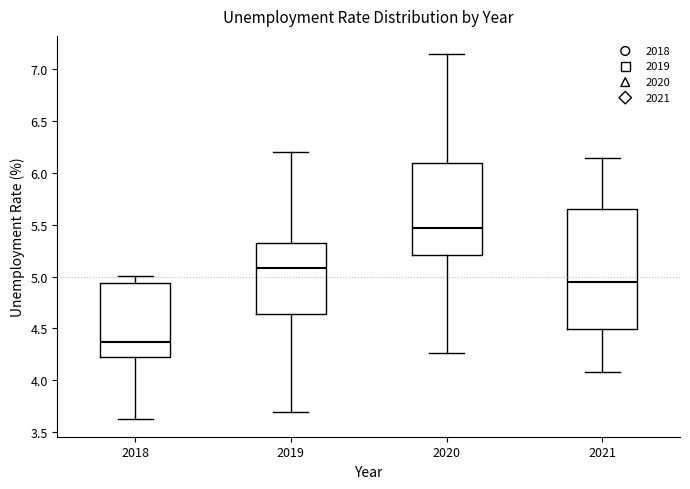

Reading left to right, transcribe this box plot: for each box, give where its median line is, the range the box spans, and where its two whiskers end, as read against the y-axis. The values are not printed on the chart, so give them approximately, as read against the axis.

2018: median 4.35, box 4.25 to 4.95, whiskers 3.65 to 5.00
2019: median 5.10, box 4.65 to 5.30, whiskers 3.70 to 6.20
2020: median 5.45, box 5.20 to 6.10, whiskers 4.25 to 7.15
2021: median 4.95, box 4.50 to 5.65, whiskers 4.10 to 6.15